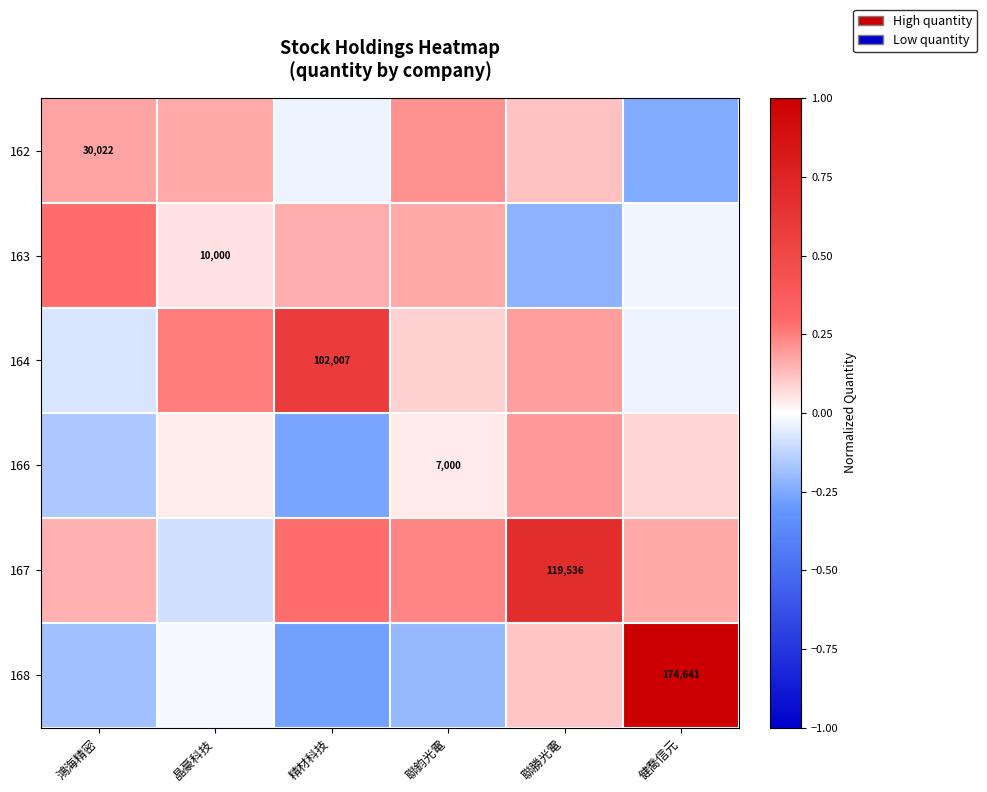

How many negative values does the 168 series have?

4